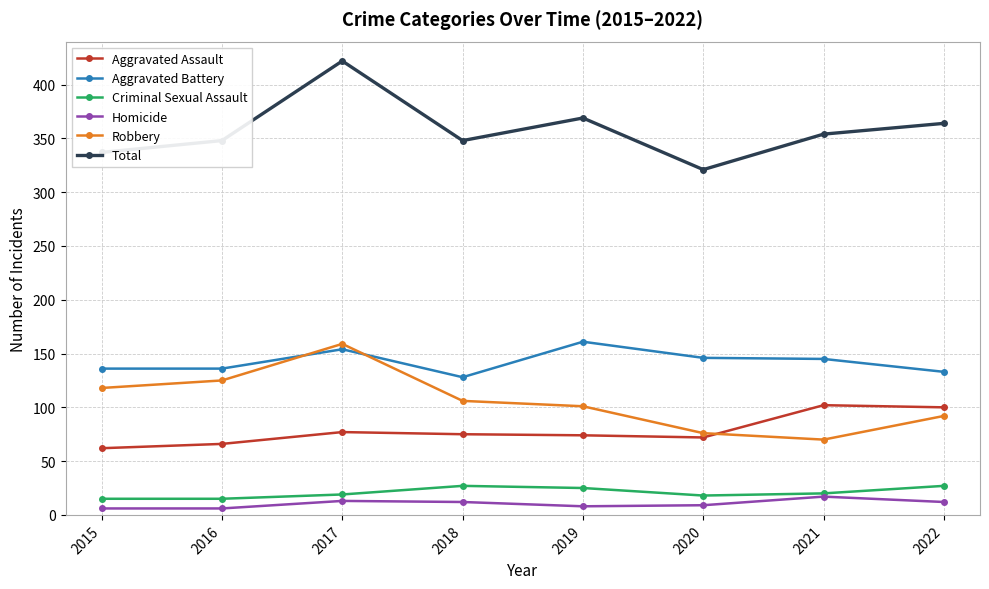

Which series changed the most between 2018 and 2021?

Robbery